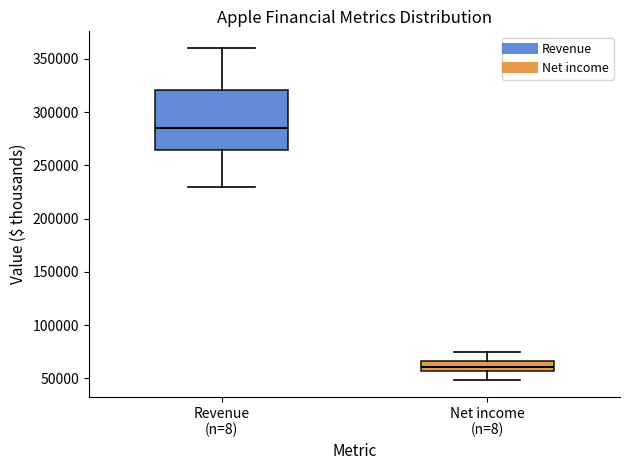

Reading left to right, read every box against the y-axis: the position of its median line, the range the box covers, and the ends of its whiskers. The values are not printed on the chart, so give them approximately, as read against the axis.

Revenue (n=8): median 285000, box 265000 to 320000, whiskers 230000 to 360000
Net income (n=8): median 60000, box 55000 to 65000, whiskers 50000 to 75000